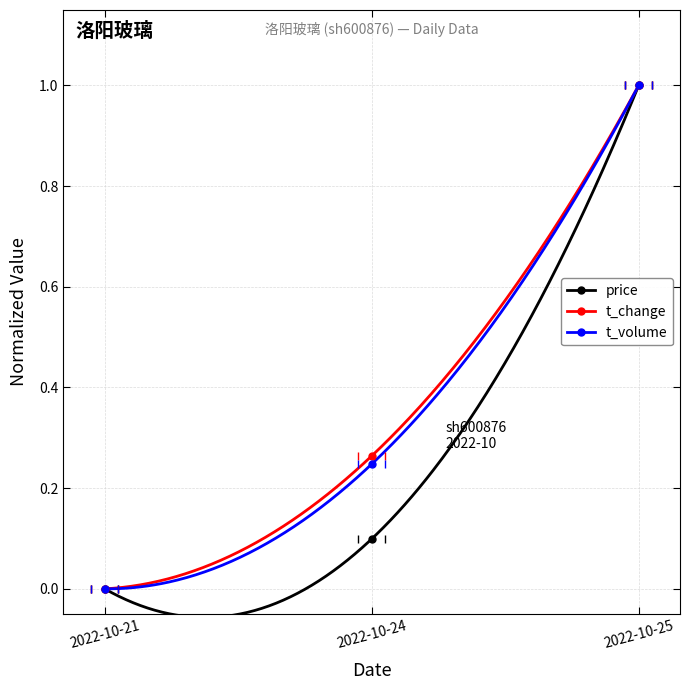

What are all the series names shown in the legend?

price, t_change, t_volume